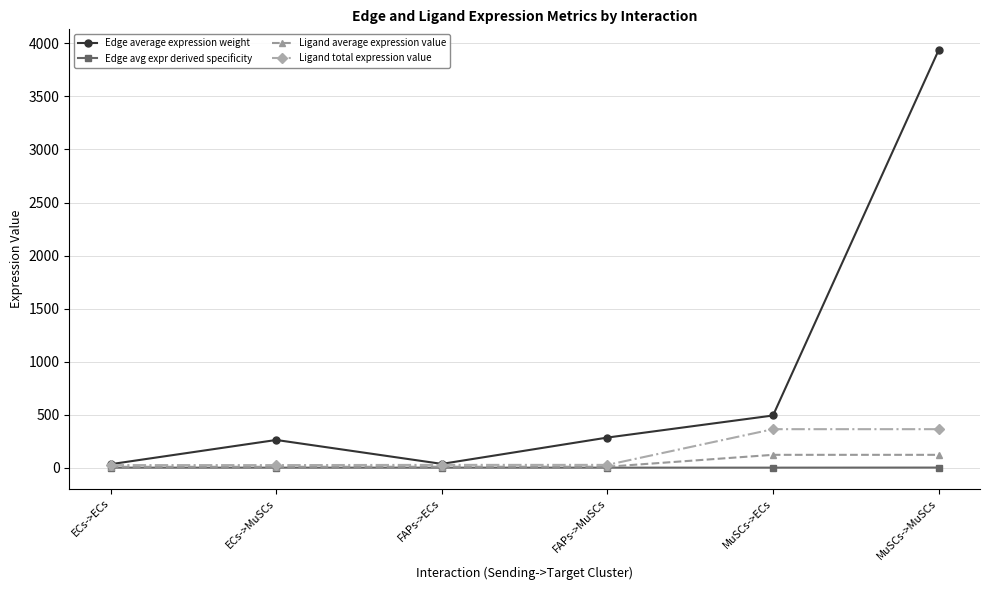

What is the label of the 2nd point from the right?

MuSCs->ECs